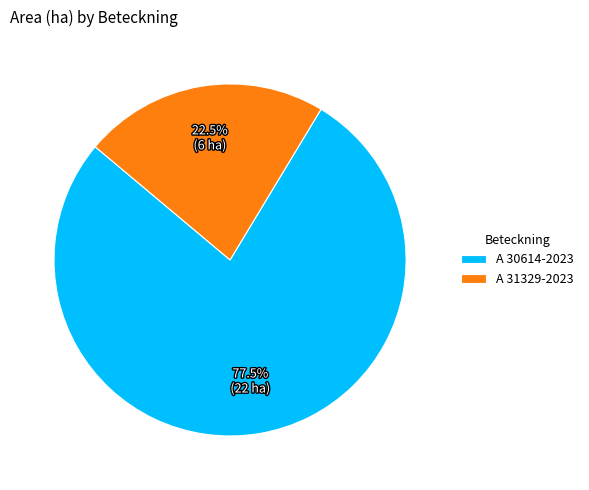

Rank the categories by value from lowest to highest.

A 31329-2023, A 30614-2023